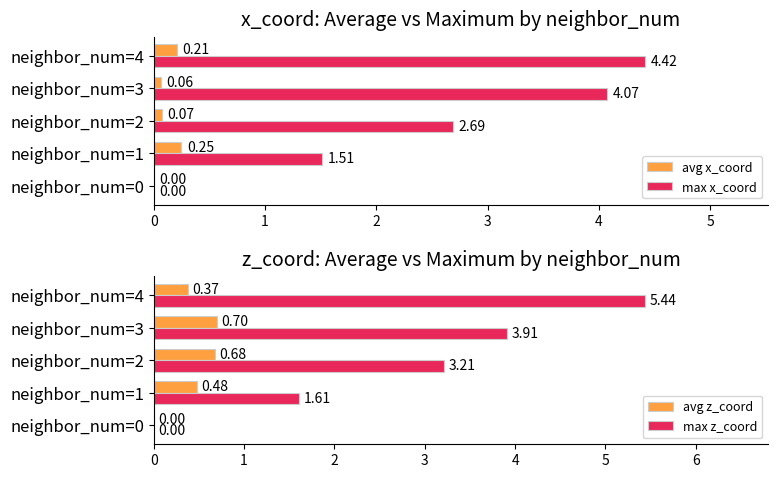

What is the sum of all max x_coord values?

12.7